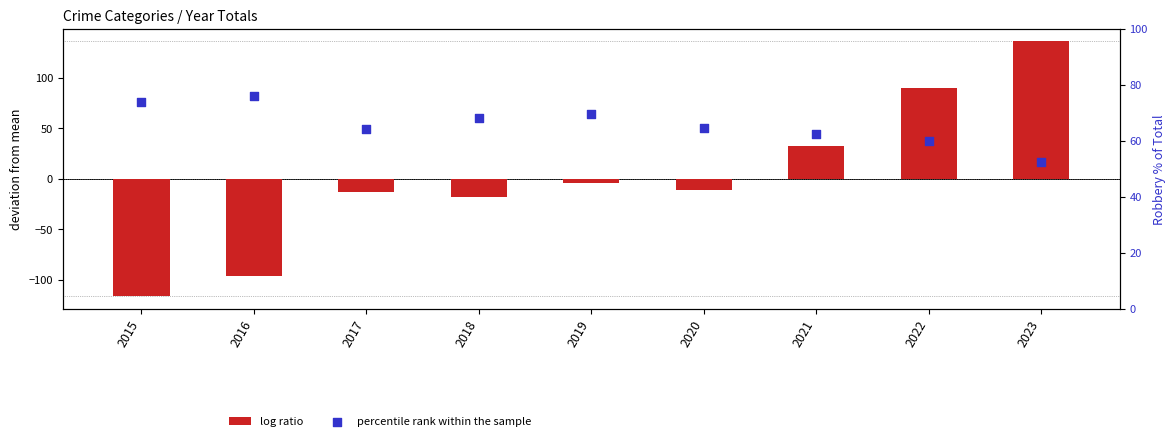

Which series reaches the minimum Y coordinate?

log ratio